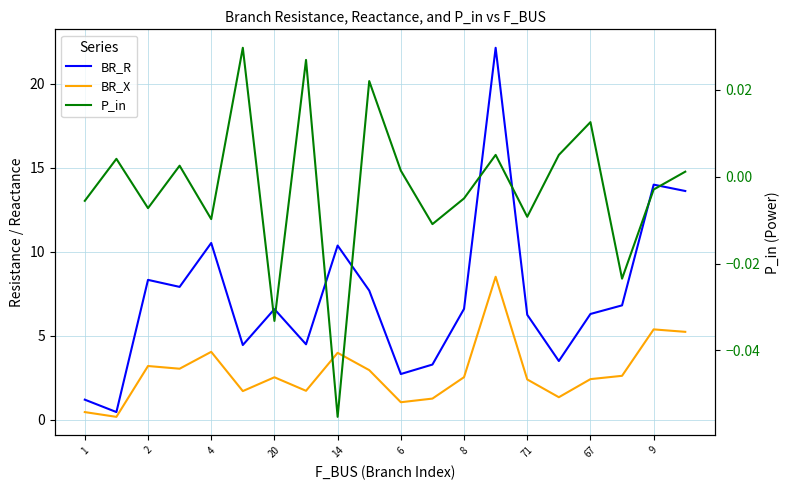

What are all the series names shown in the legend?

BR_R, BR_X, P_in